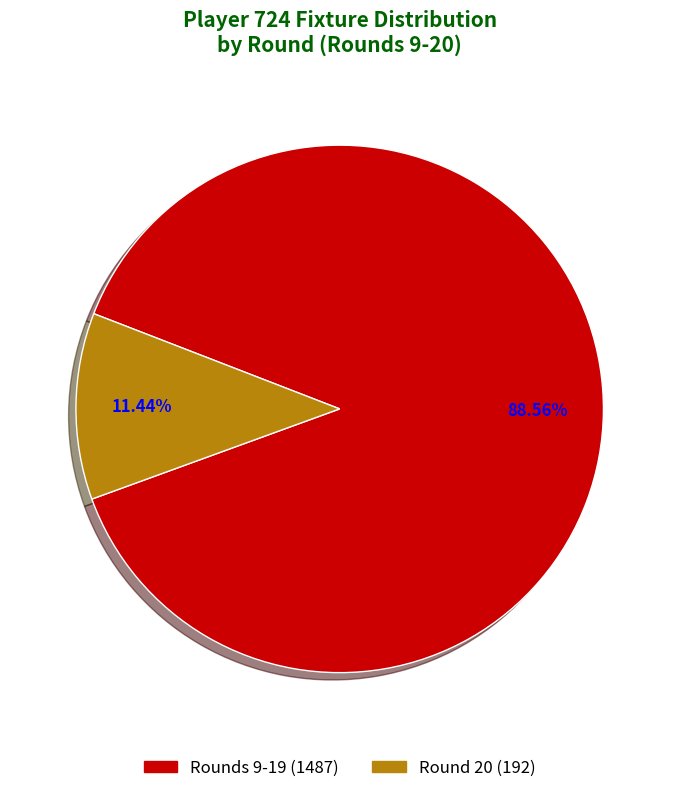

Is there a majority slice in this chart?

Yes